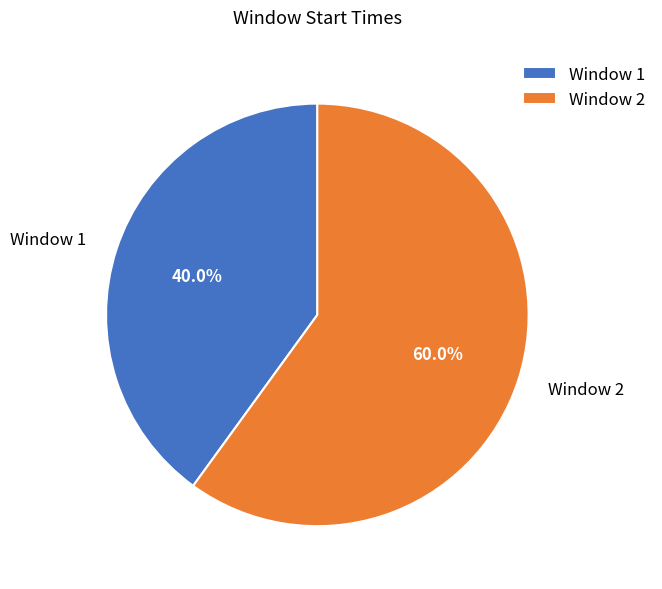

Does any single category account for the majority?

Yes